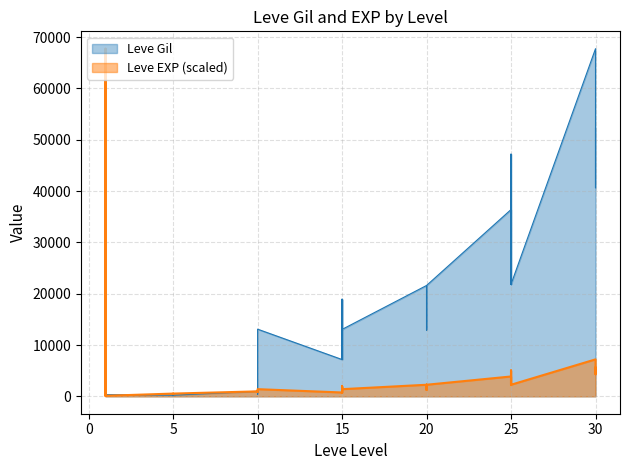

What is the difference between the maximum and minimum values in the Leve EXP series?

67622.5